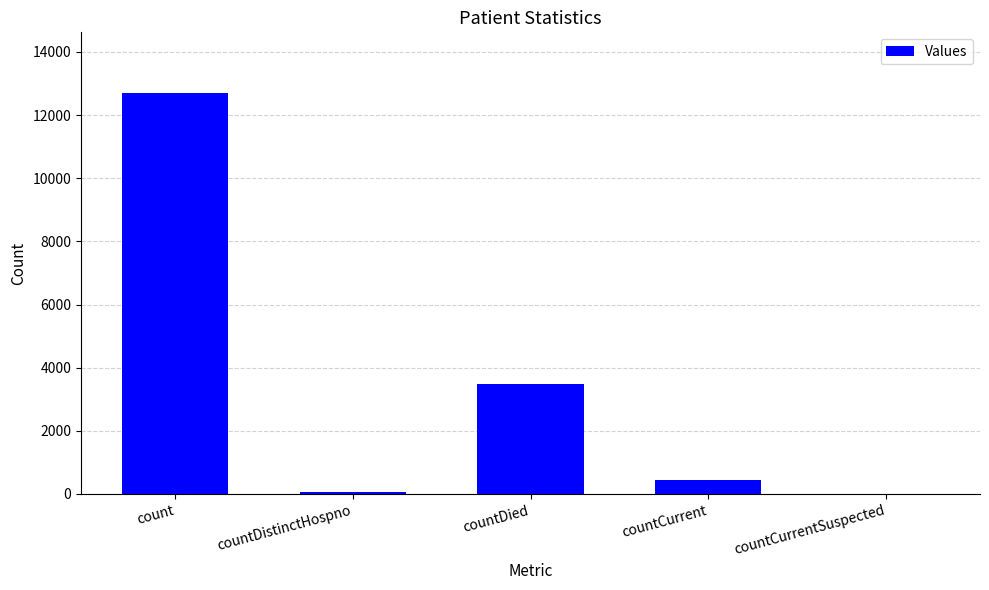

How many data points does each series have?

5